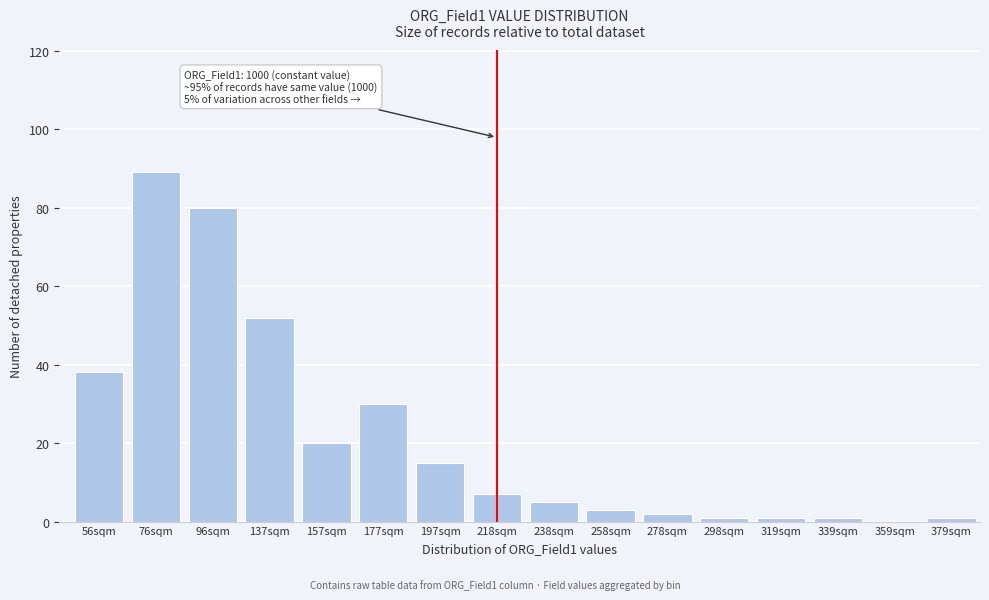

Reading left to right, extract all data points from this chart.

56sqm=38	76sqm=89	96sqm=80	137sqm=52	157sqm=20	177sqm=30	197sqm=15	218sqm=7	238sqm=5	258sqm=3	278sqm=2	298sqm=1	319sqm=1	339sqm=1	359sqm=0	379sqm=1